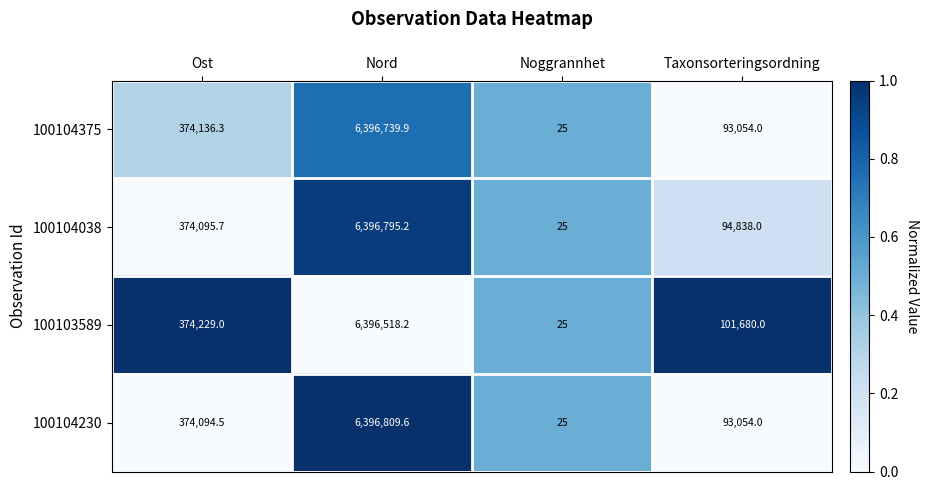

Between Ost and Nord, which series saw the biggest shift?

100104230